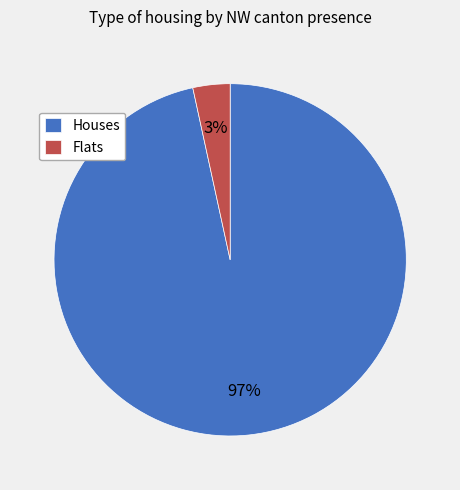

Which slice is the smallest?

Flats